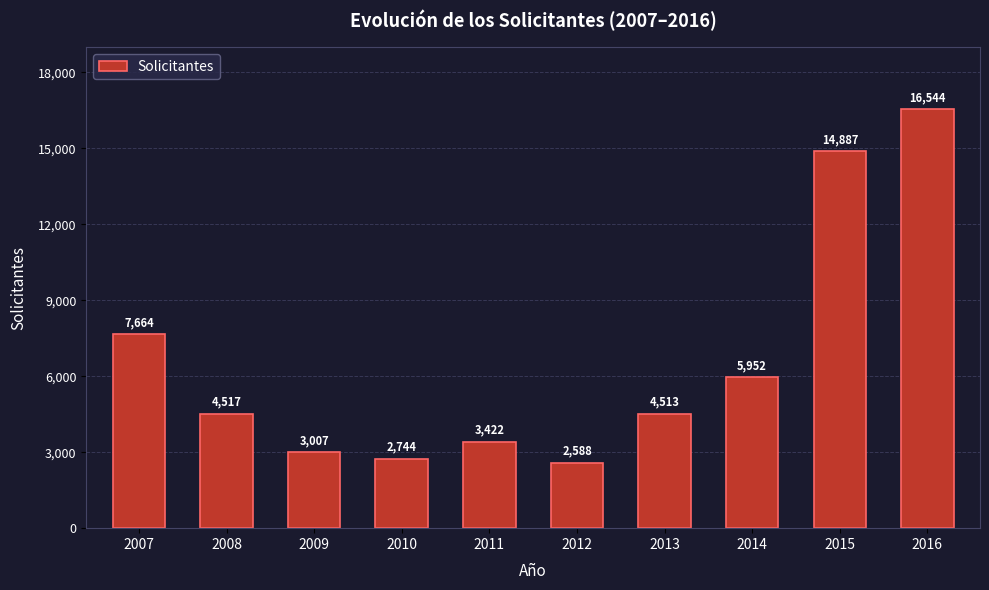

Reading left to right, list all the values displayed in this chart.

2007=7664	2008=4517	2009=3007	2010=2744	2011=3422	2012=2588	2013=4513	2014=5952	2015=14887	2016=16544